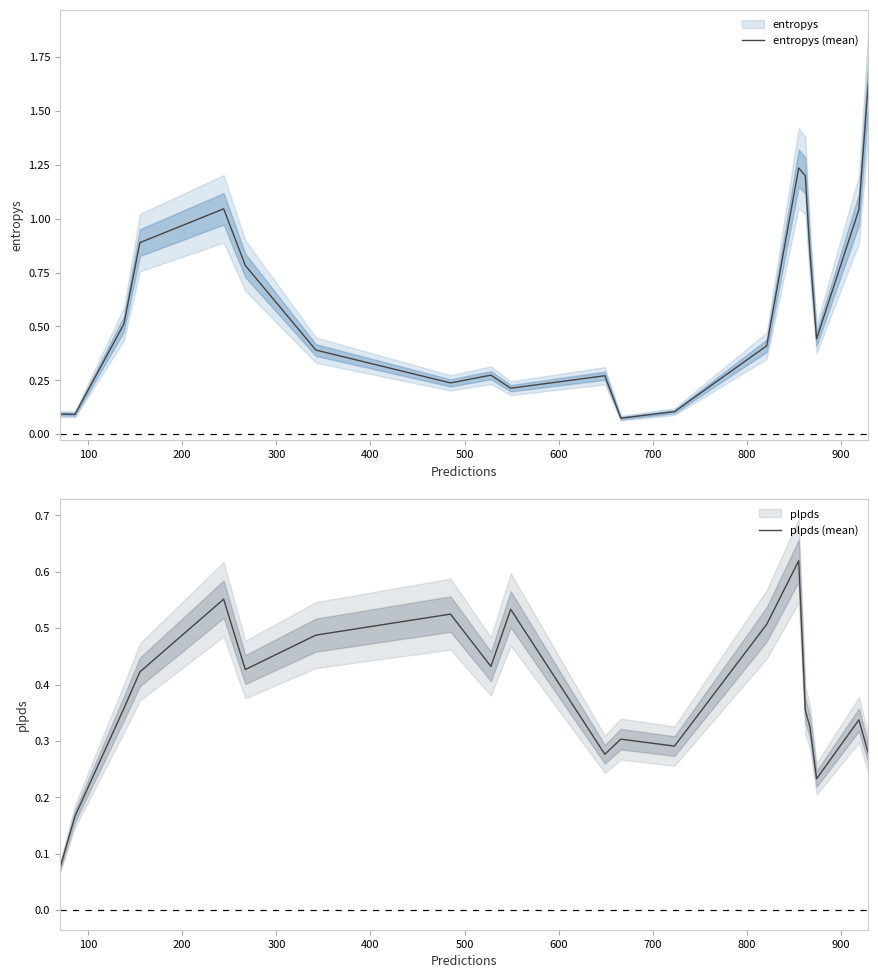

What is the average value of the entropys (mean) series?

0.6